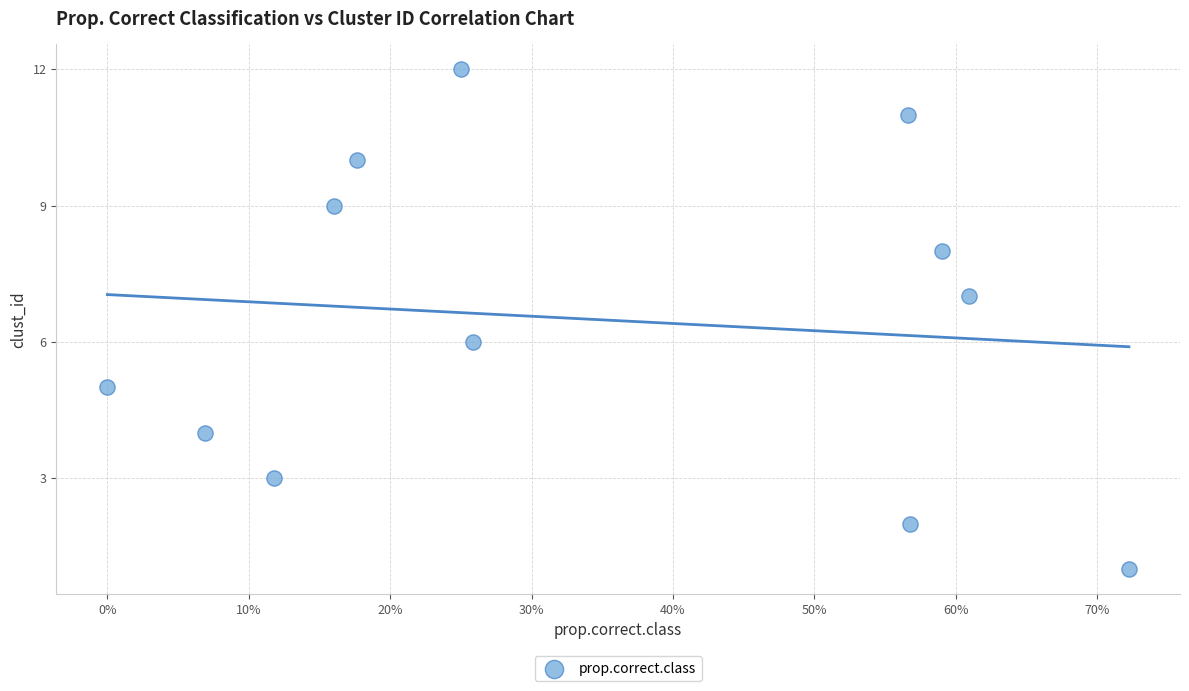

What is the range of Y values (max minus min)?

11